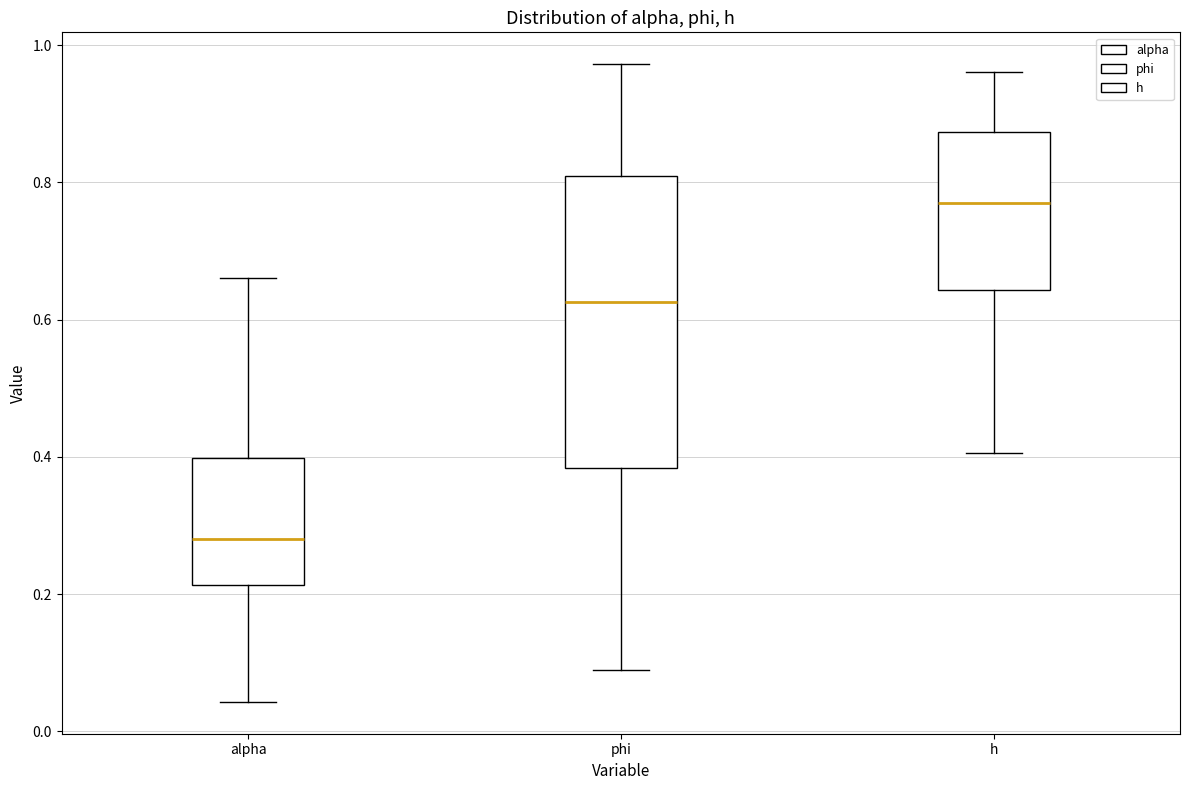

Reading left to right, transcribe this box plot: for each box, give where its median line is, the range the box spans, and where its two whiskers end, as read against the y-axis. The values are not printed on the chart, so give them approximately, as read against the axis.

alpha: median 0.28, box 0.22 to 0.40, whiskers 0.04 to 0.66
phi: median 0.62, box 0.38 to 0.80, whiskers 0.08 to 0.98
h: median 0.76, box 0.64 to 0.88, whiskers 0.40 to 0.96